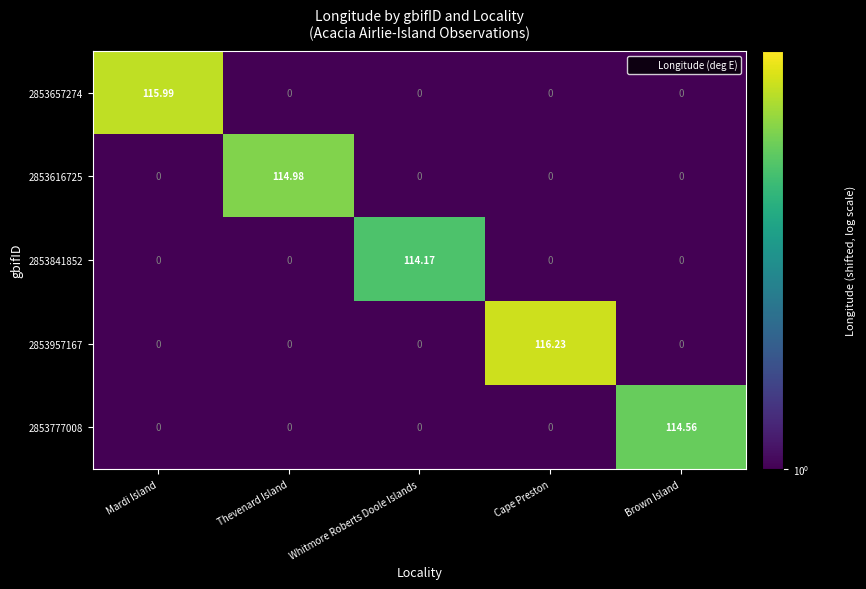

Which category has the highest value in the 2853616725 series?

Thevenard Island